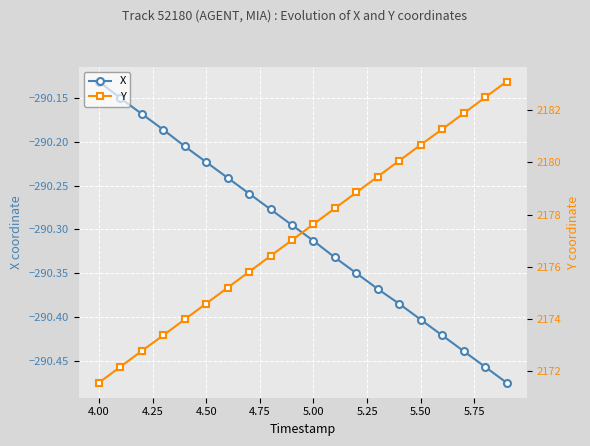

True or false: X has more than 2 points higher than both neighbors.

False